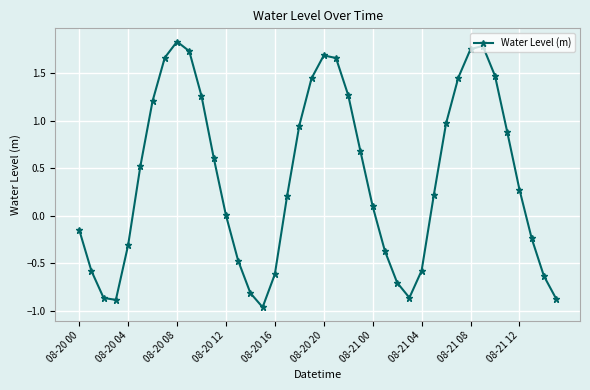

True or false: there are more than 0 points higher than both neighbors.

True